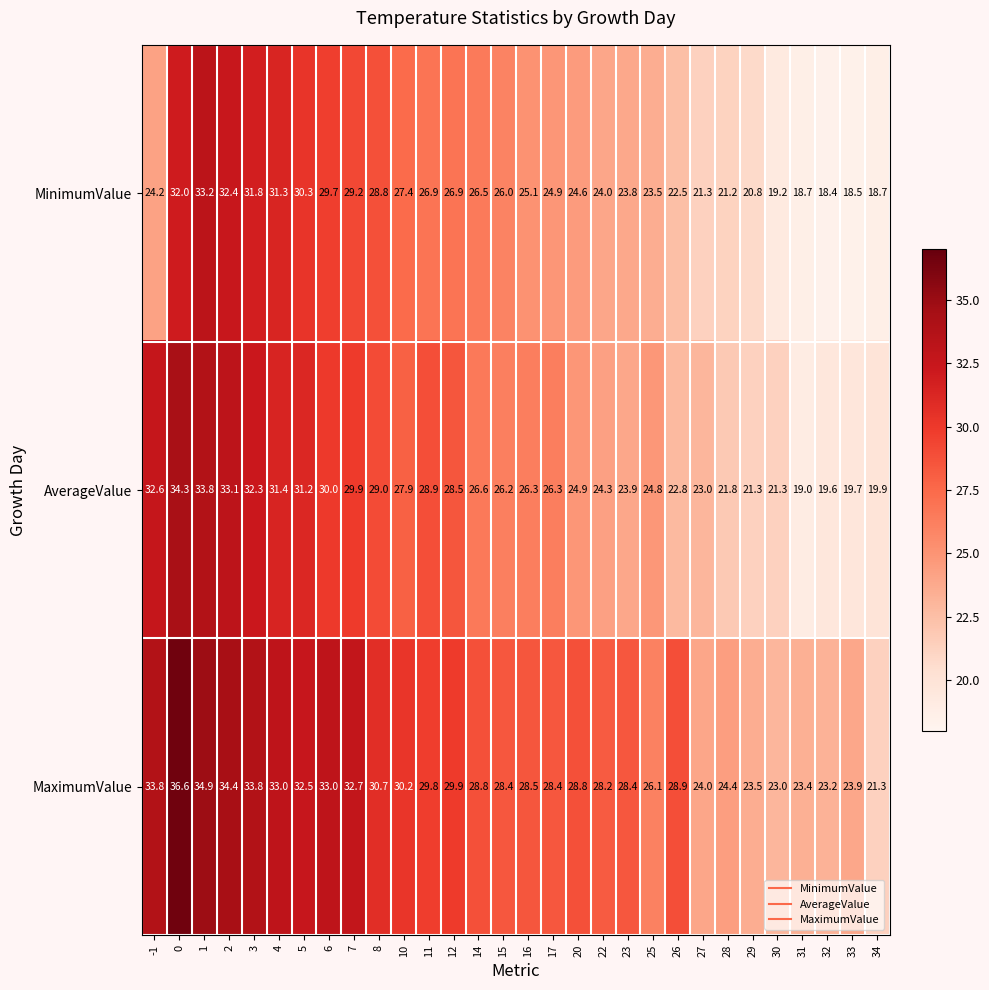

Which series has the largest total across all categories?

MaximumValue